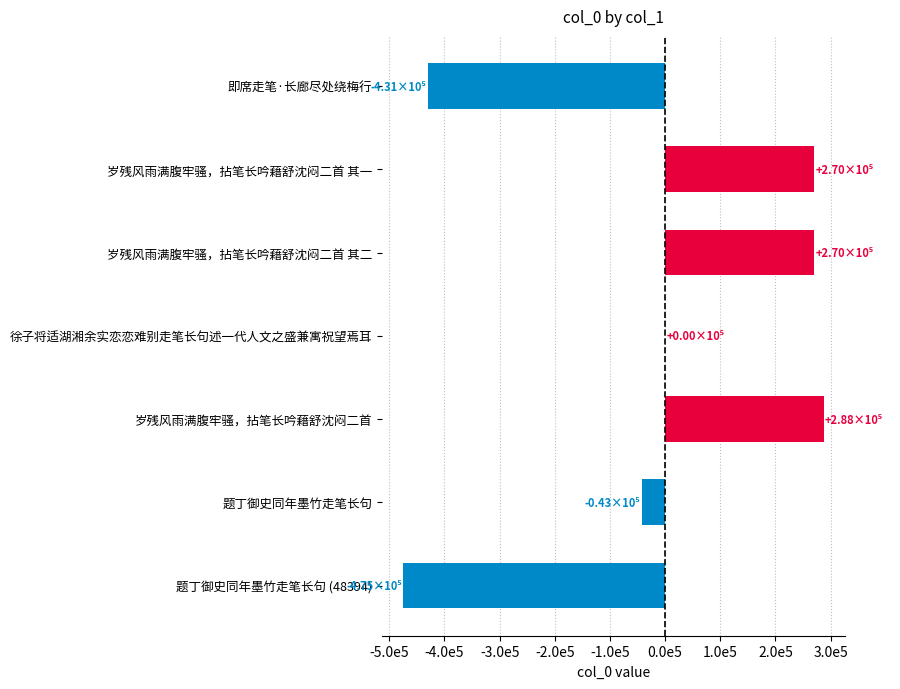

What is the sum of all values?

-119198